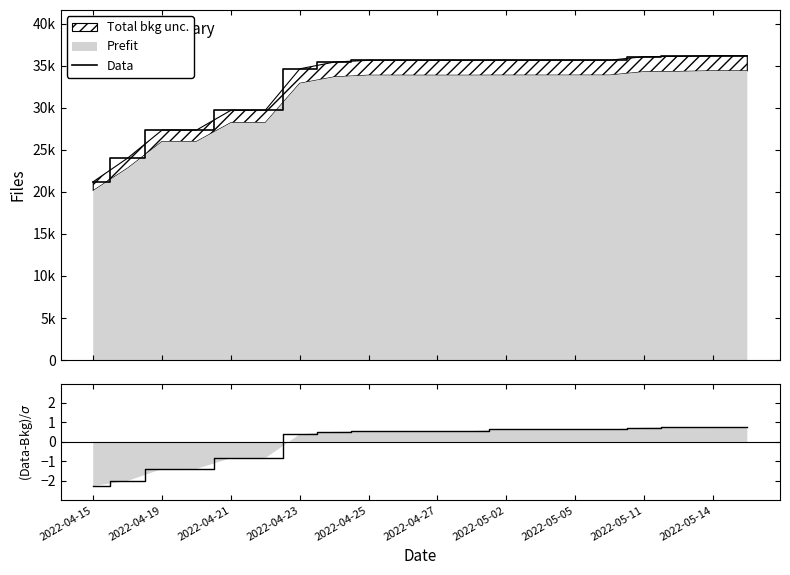

What is the label of the 20th point from the left?

19